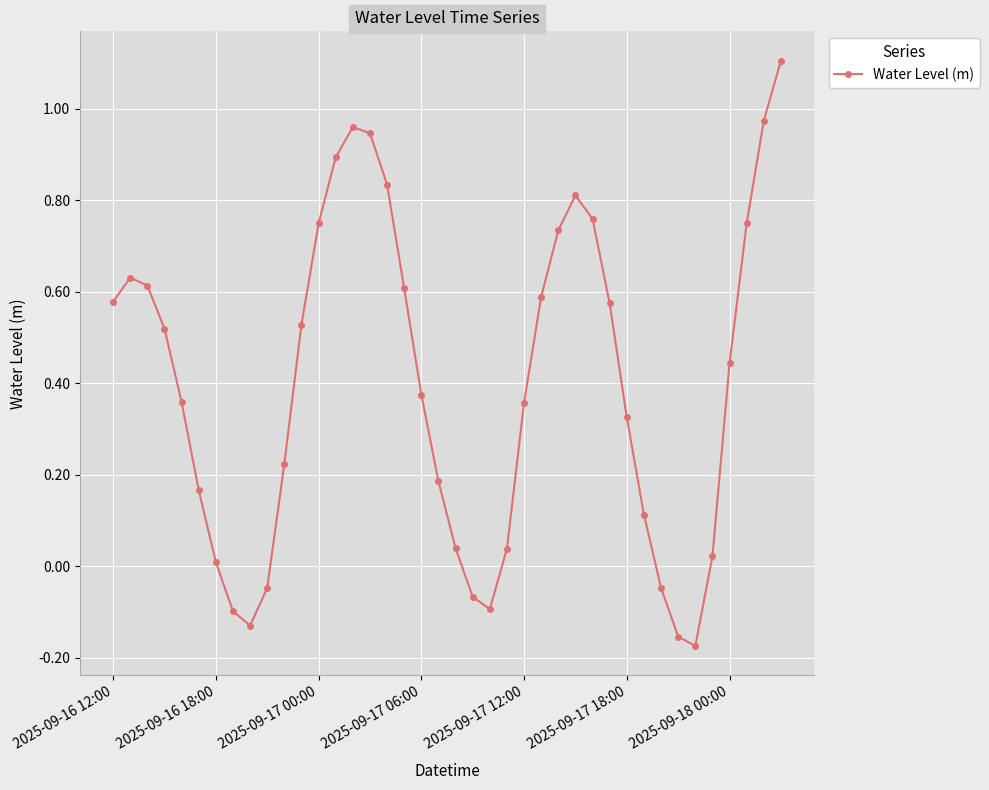

What is the greatest value displayed?

1.1